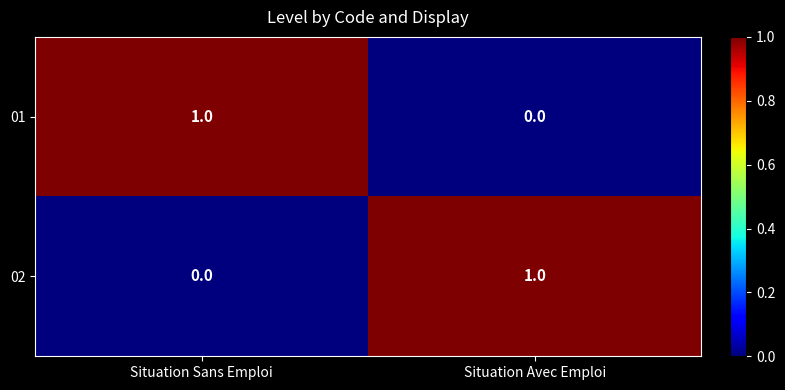

What is the spread (max minus min) of values at Situation Avec Emploi?

1